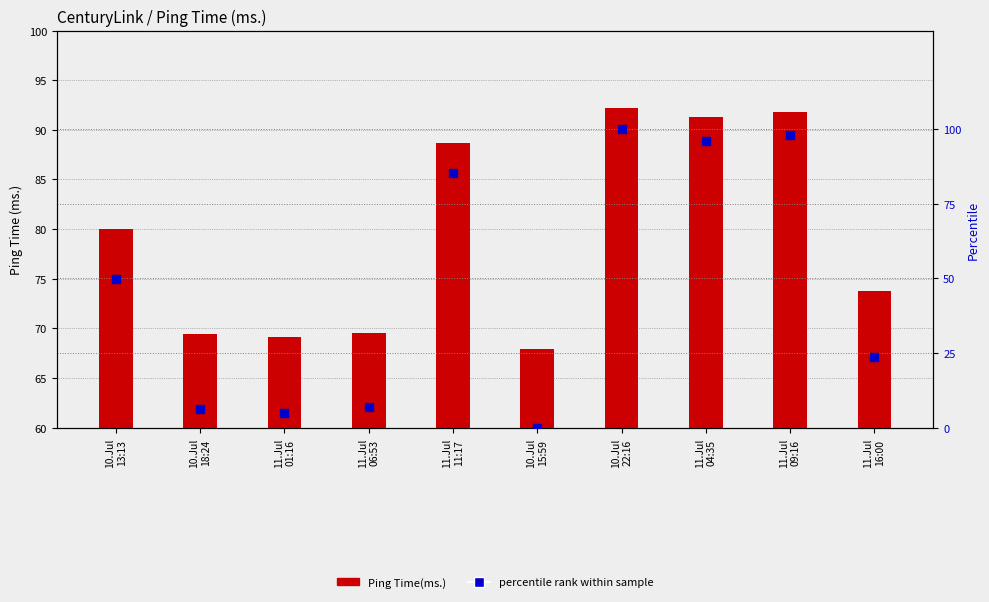

Is the value of Ping Time(ms.) at 10.Jul
18:24 greater than the value of percentile rank within sample at 11.Jul
04:35?

No